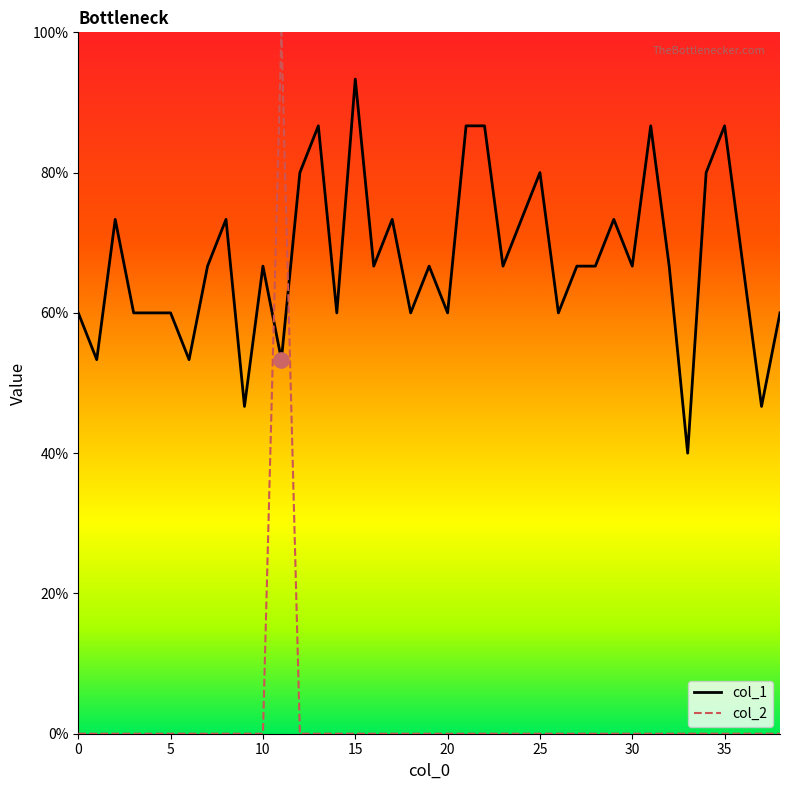

At how many categories does at least one series exceed 0?

39